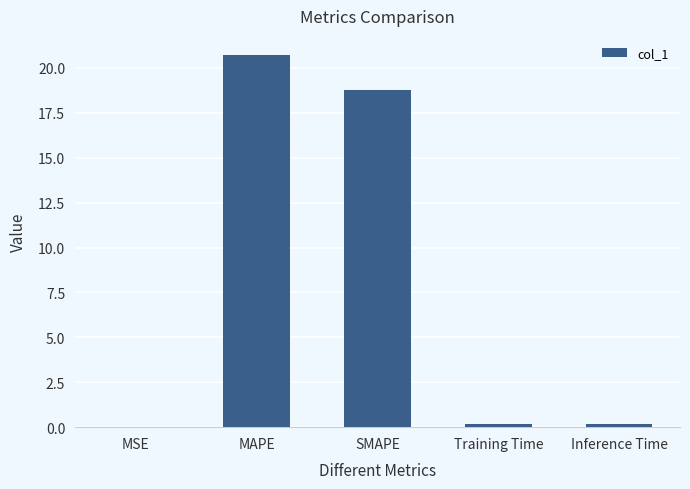

The value at SMAPE is 4.9. True or false?

False